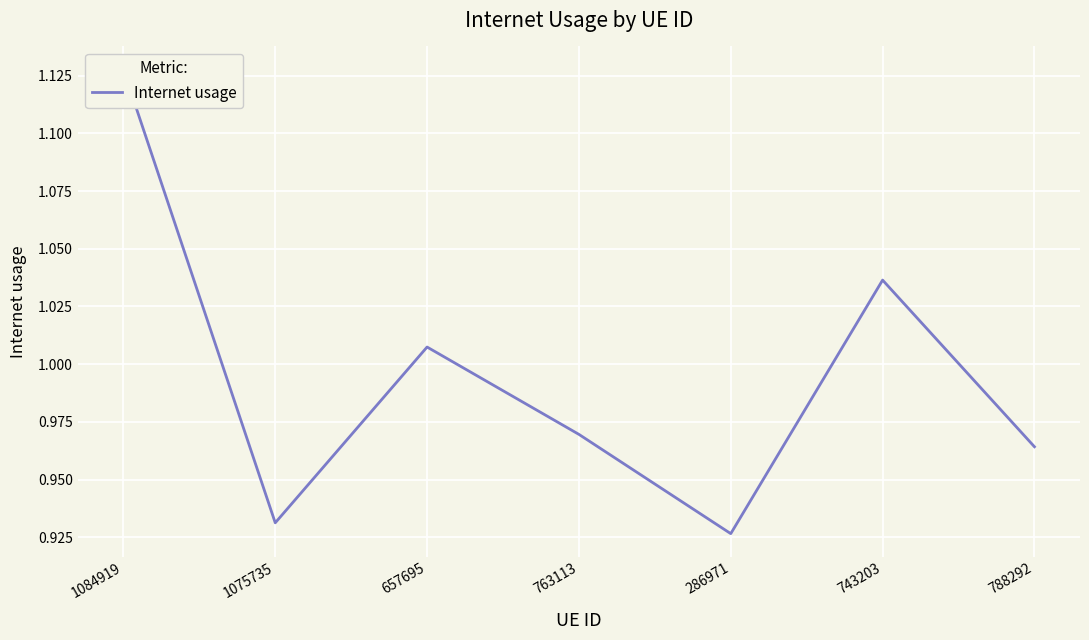

What is the difference between the second highest and second lowest values?

0.1